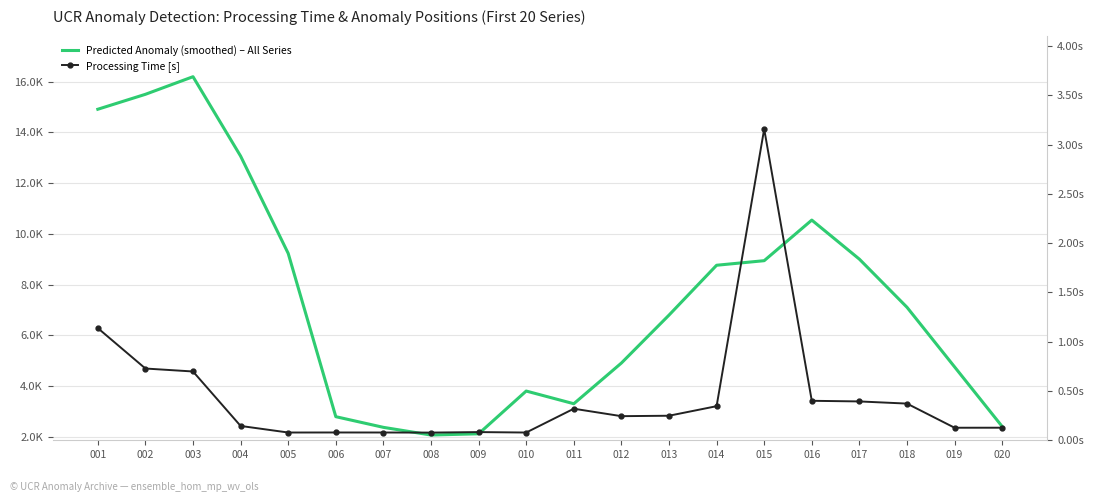

Which series has the largest range (max minus min)?

Predicted Anomaly (smoothed) – All Series